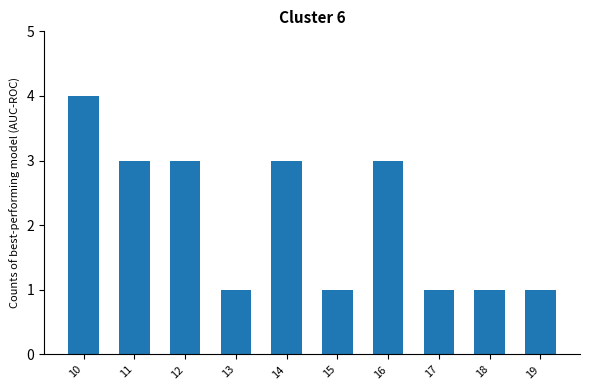

Approximately how many times larger is the value at 14 compared to 17?

3.0